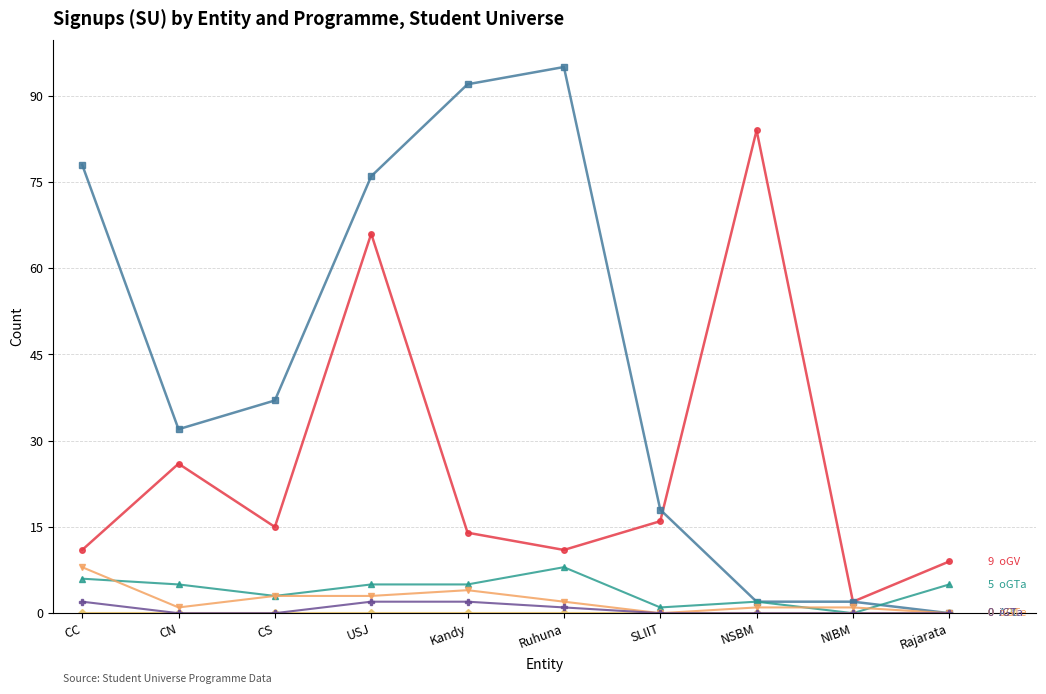

What is the spread (max minus min) of values at Kandy?

92